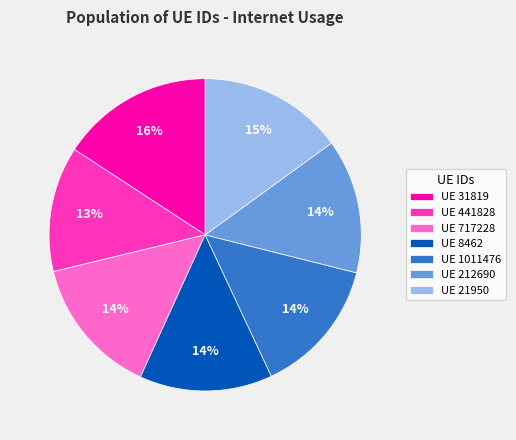

Count the number of slices in the pie.

7